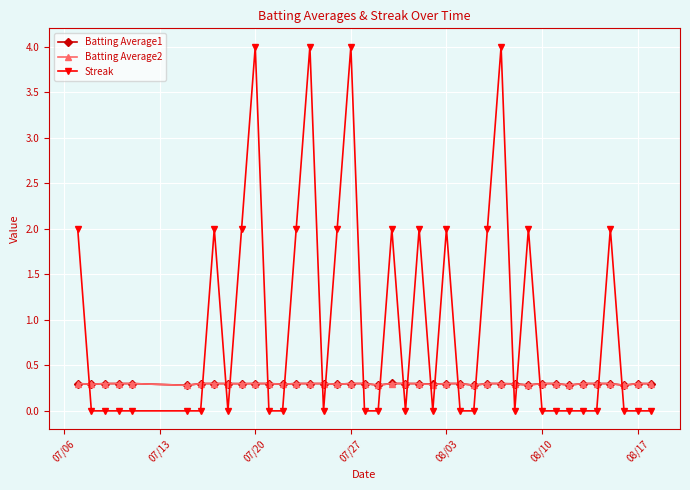

Which series has the largest total across all categories?

Streak